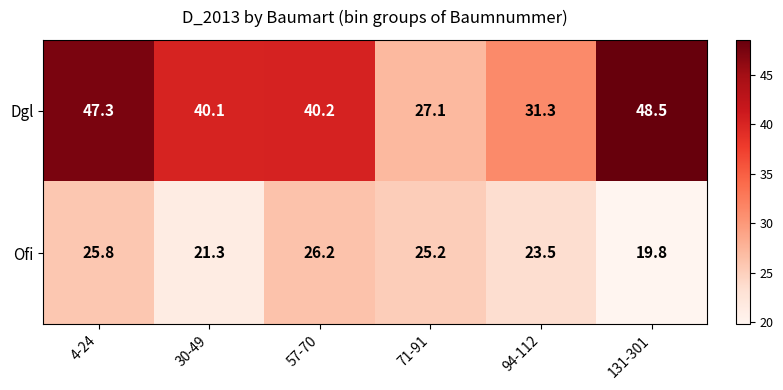

At which category does the chart reach its peak across all series?

131-301